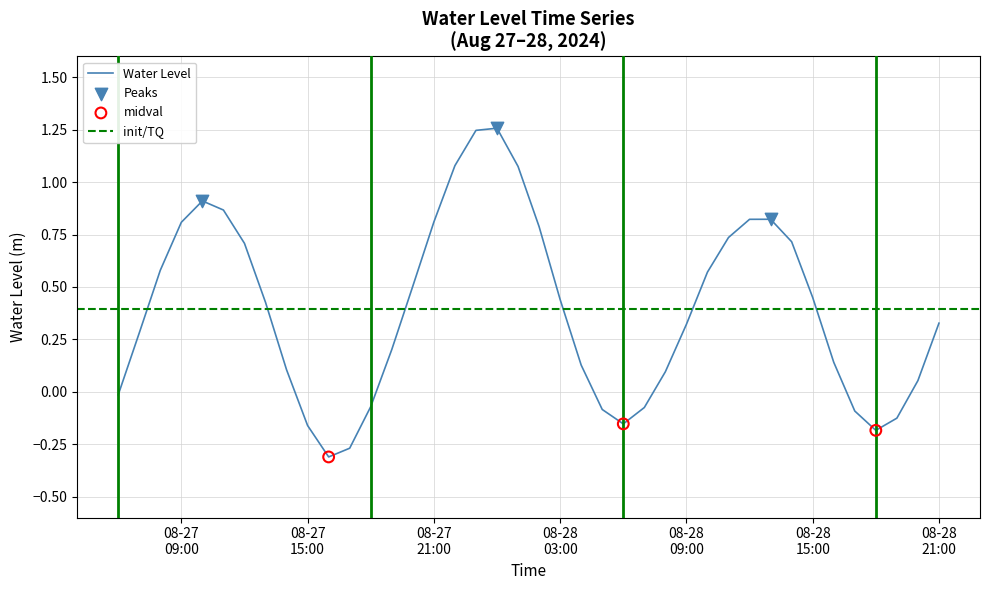

What is the change in value from 2024-08-28 06:00:00 to 2024-08-28 16:00:00?

+0.3